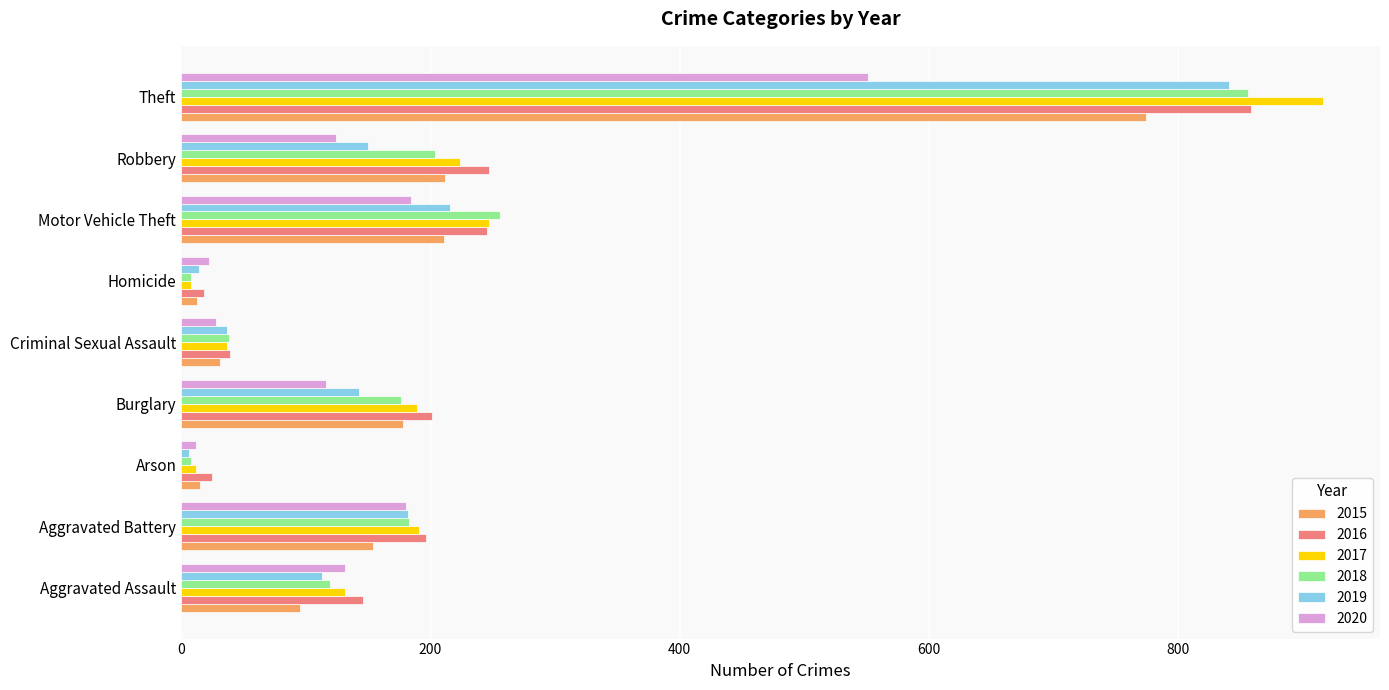

What is the greatest value displayed?

916